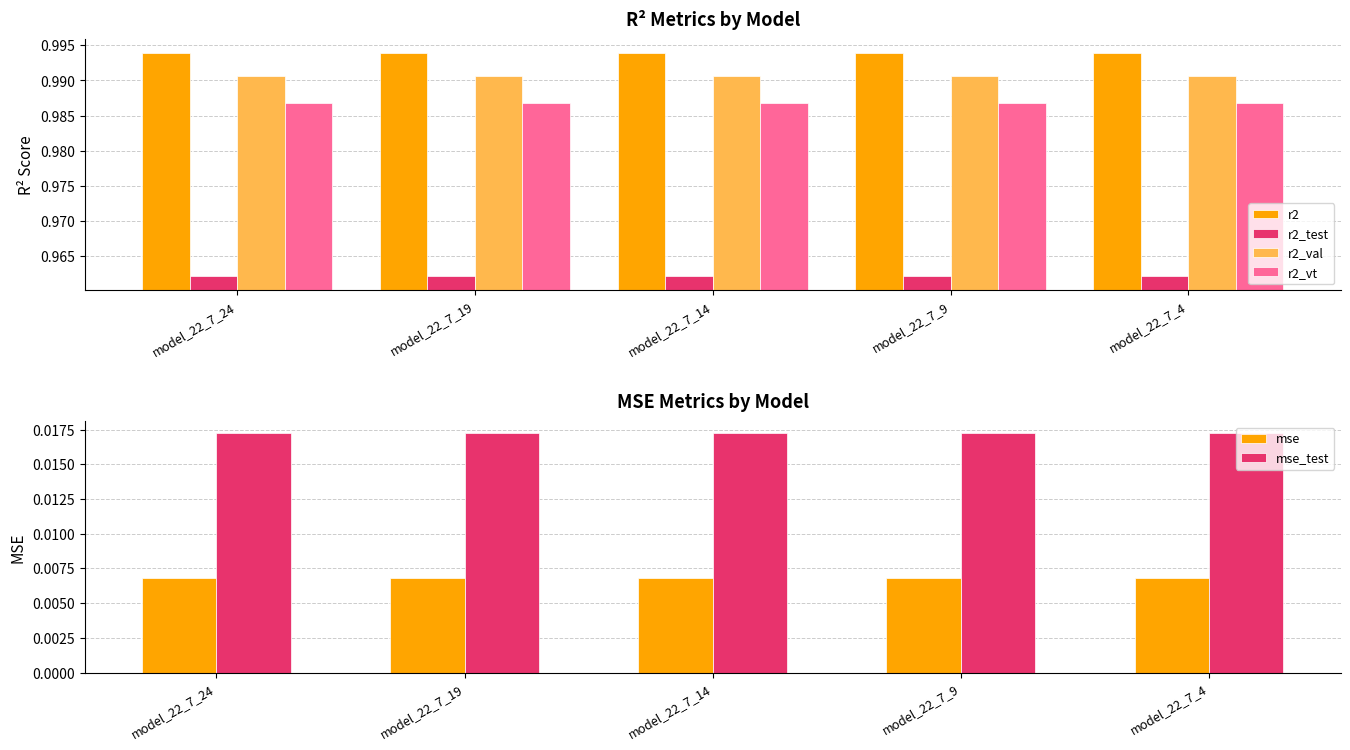

Which category has the highest value in the r2 series?

model_22_7_4